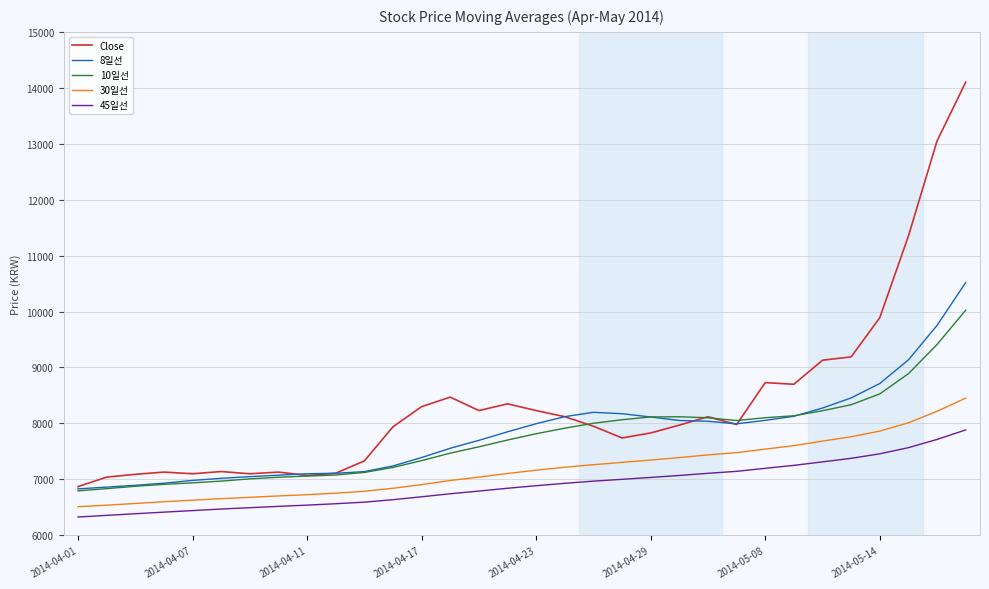

Which series has the largest range (max minus min)?

Close